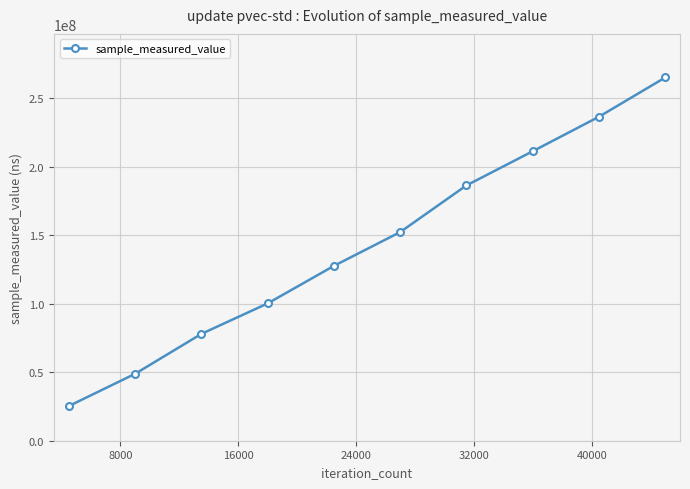

What is the maximum value shown in the chart?

265105080